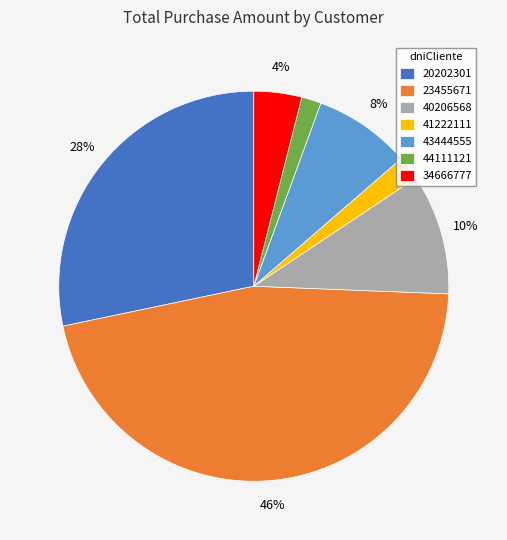

Is the sum of 23455671 and 43444555 greater than half?

Yes